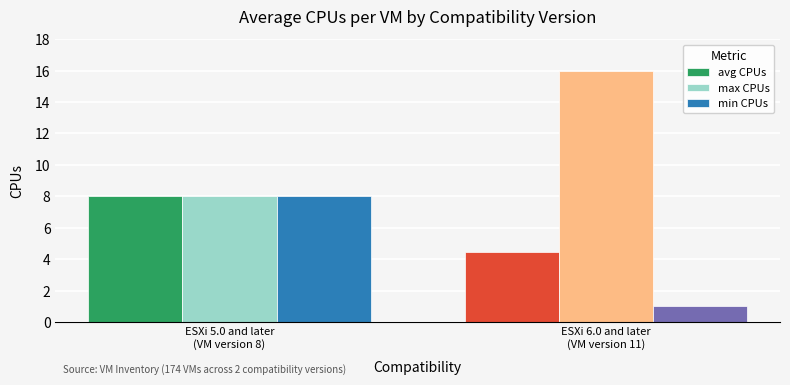

At how many categories does at least one series exceed 10?

1